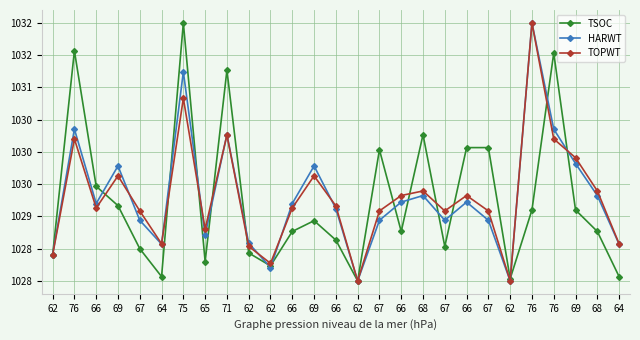

What is the average value of the TSOC series?

1029.3